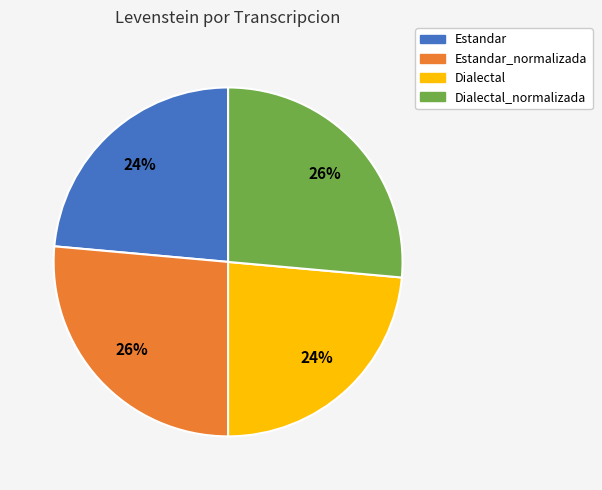

To the nearest percent, what portion does Dialectal_normalizada represent?

26%